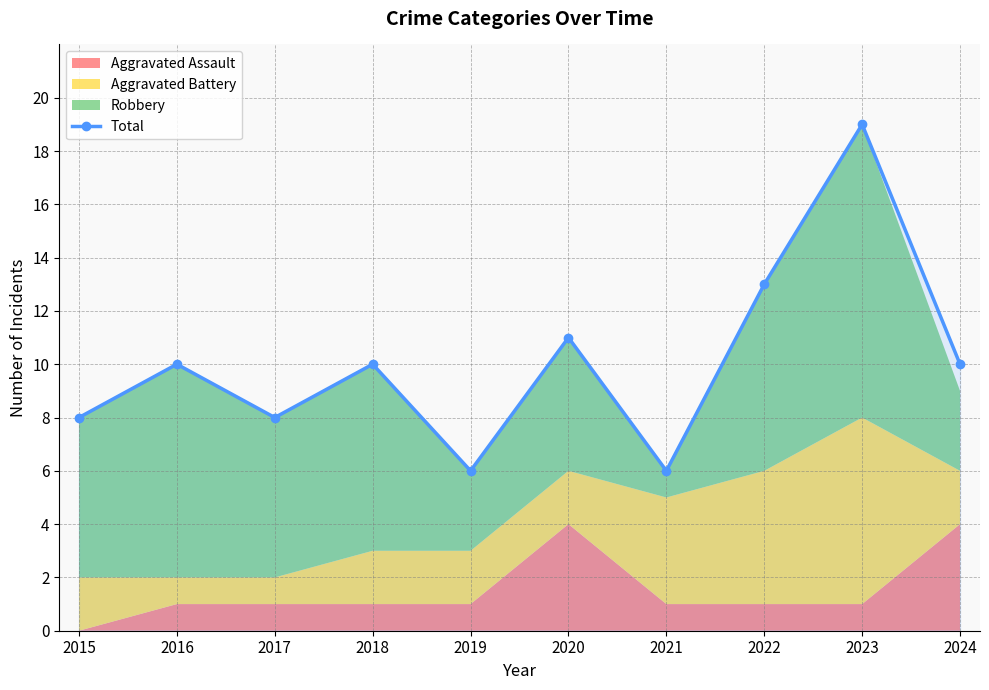

How many points are higher than both their immediate neighbors (excluding endpoints)?

4